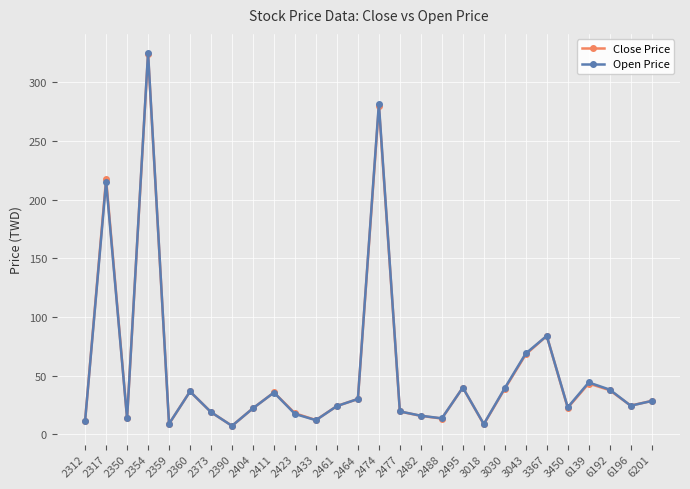

How many categories are shown in the chart?

28